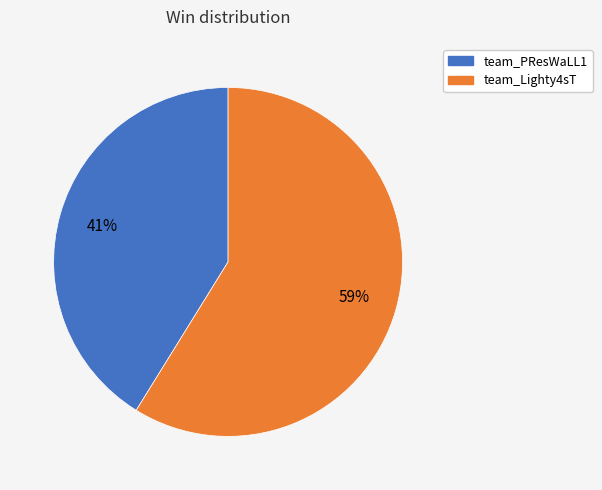

What is the smallest slice in the pie chart?

team_PResWaLL1